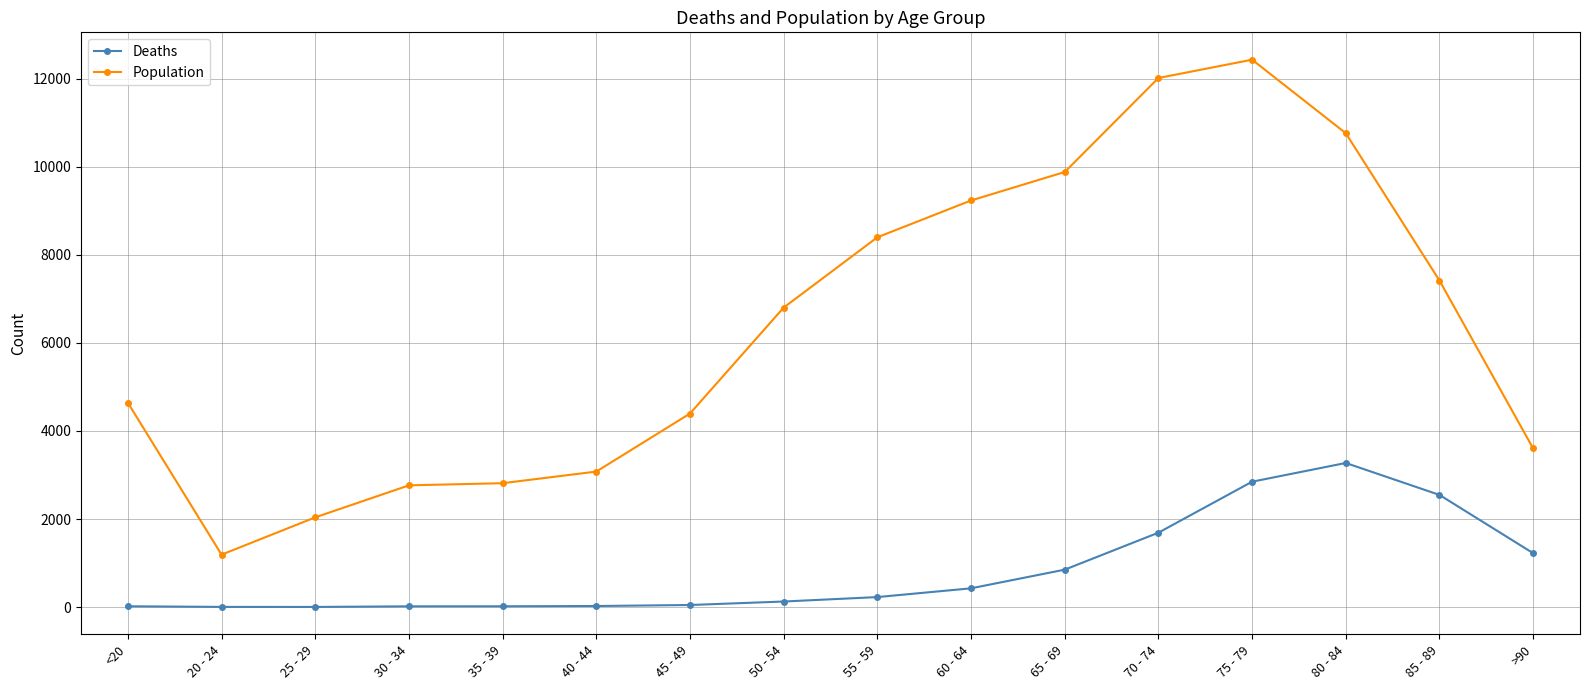

In Deaths, how many points are lower than both neighbors (excluding endpoints)?

1